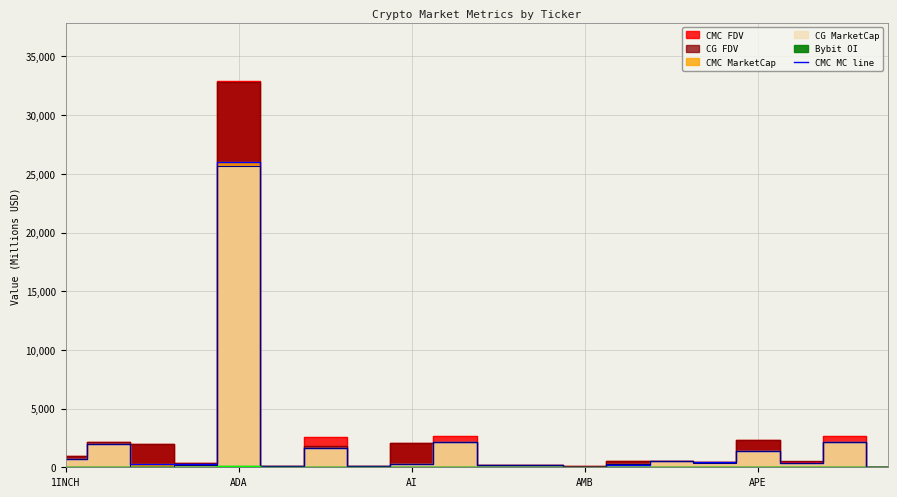

How many data points are less than 329?

10